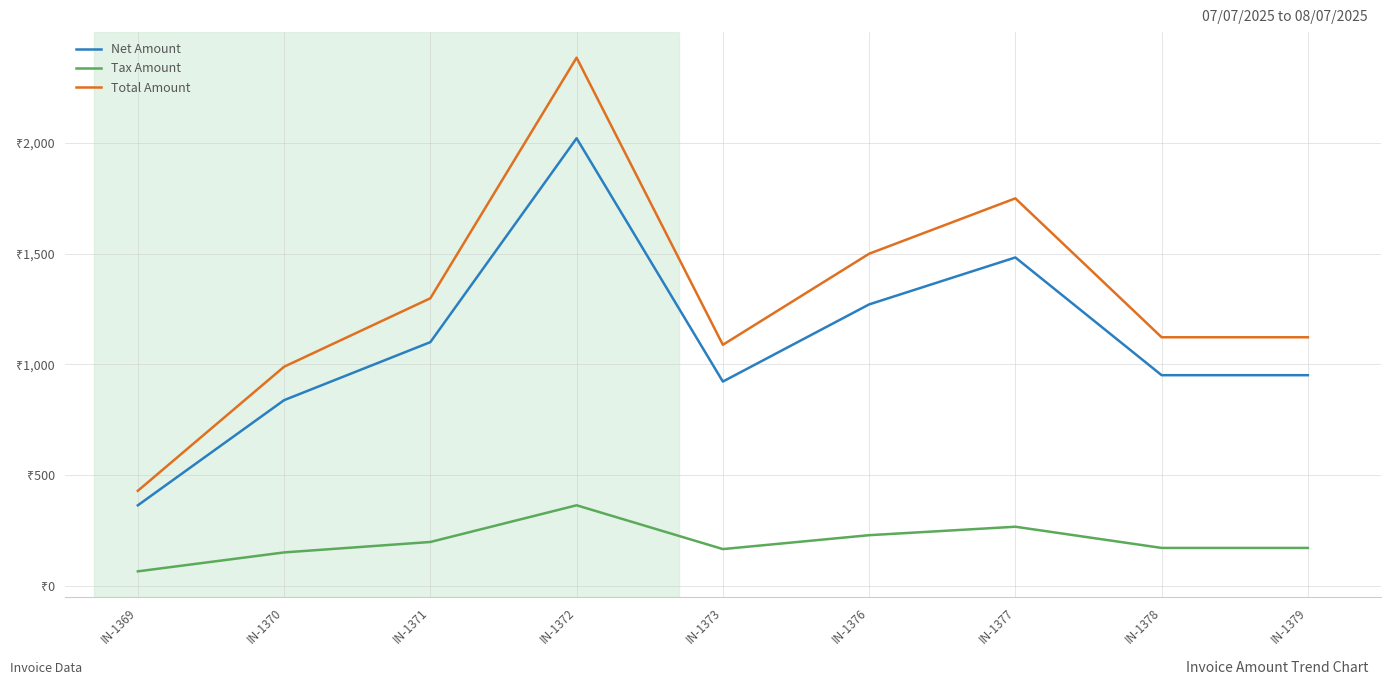

What are all the series names shown in the legend?

Net Amount, Tax Amount, Total Amount